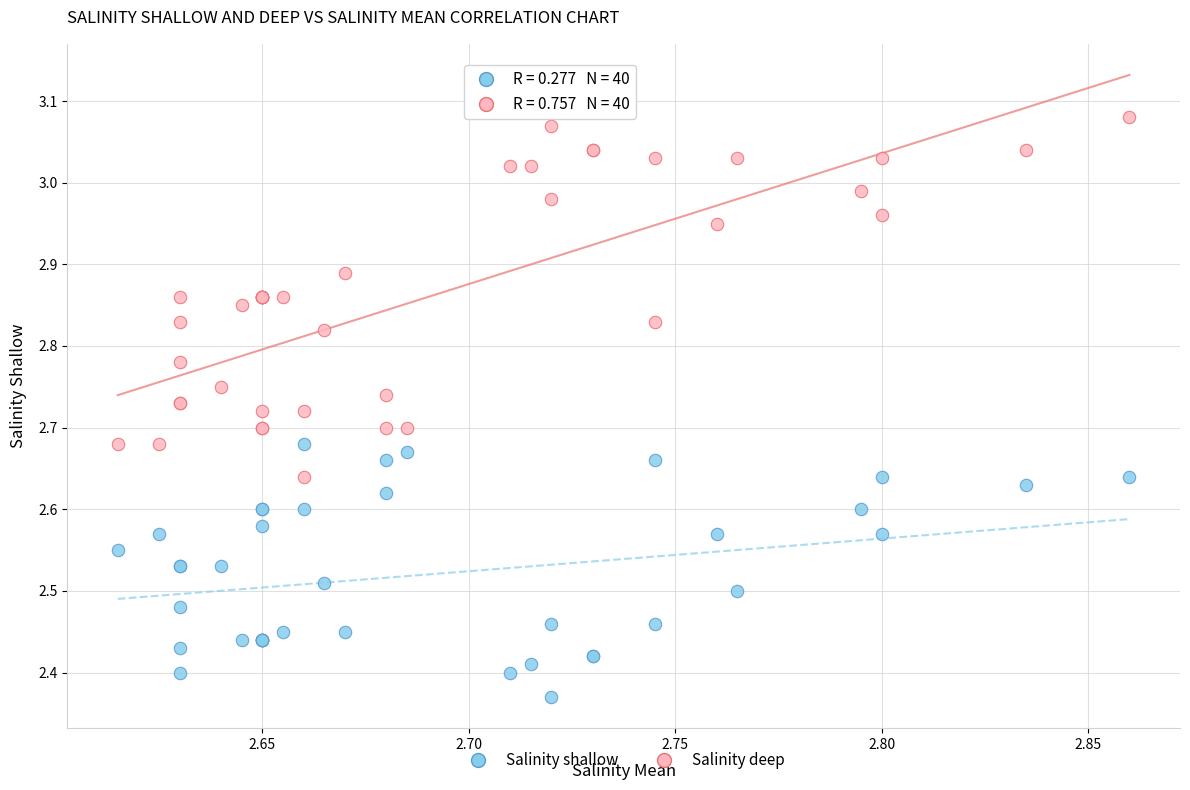

Which series has the largest Y range (max minus min)?

Salinity deep